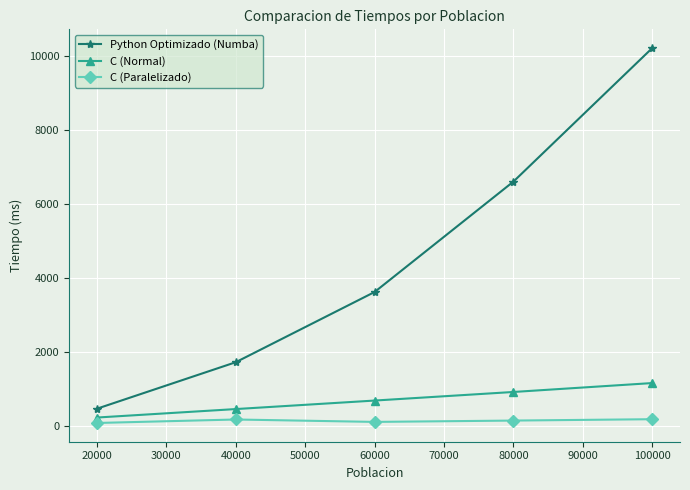

Which series has the largest range (max minus min)?

Python Optimizado (Numba)